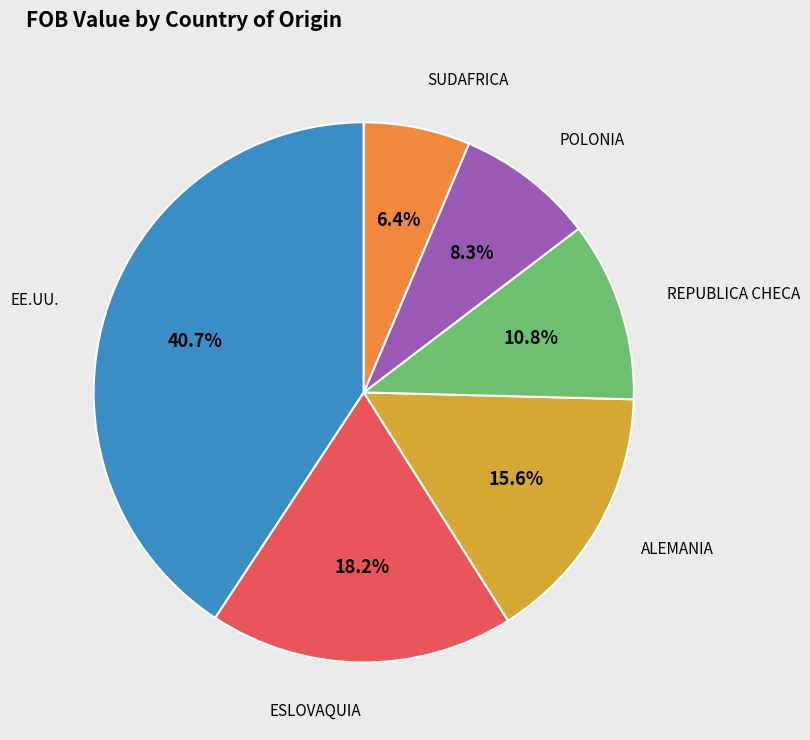

Is there a majority slice in this chart?

No